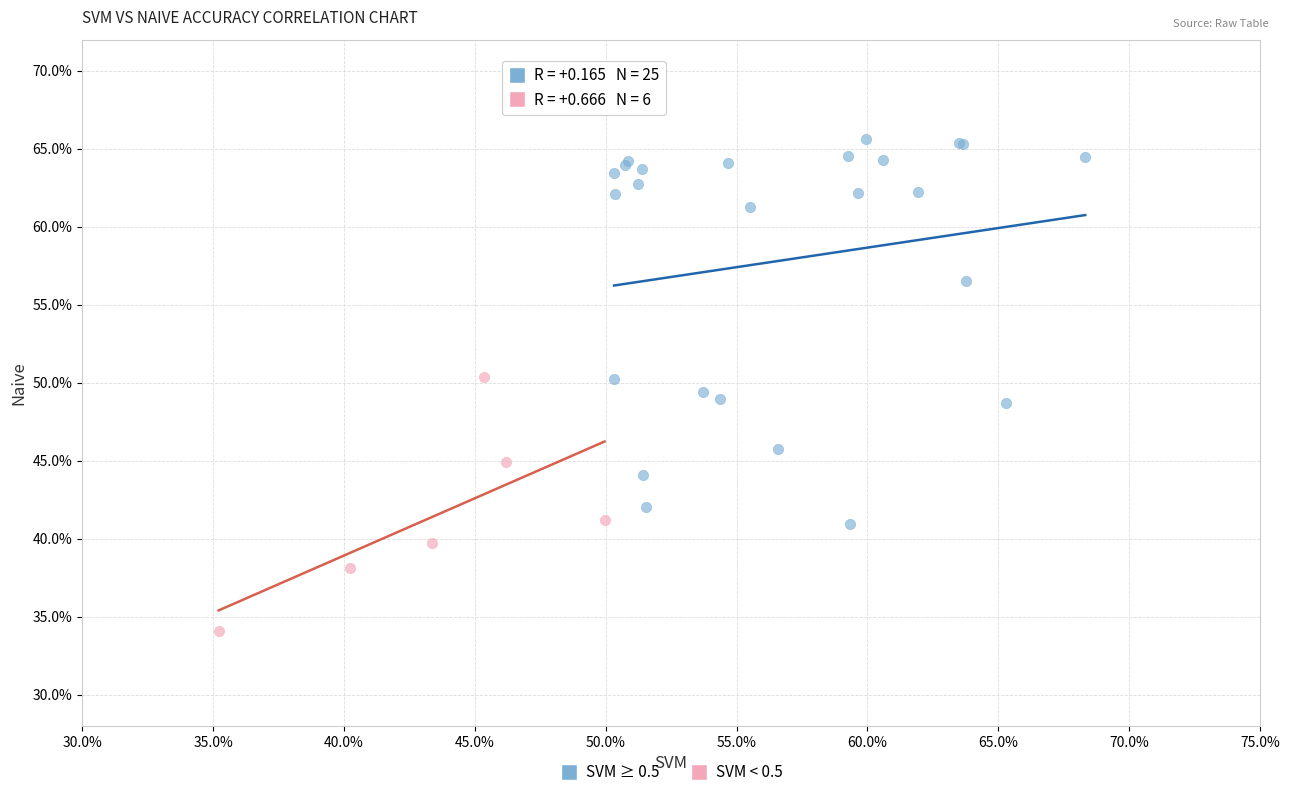

Which series has the largest Y range (max minus min)?

SVM ≥ 0.5